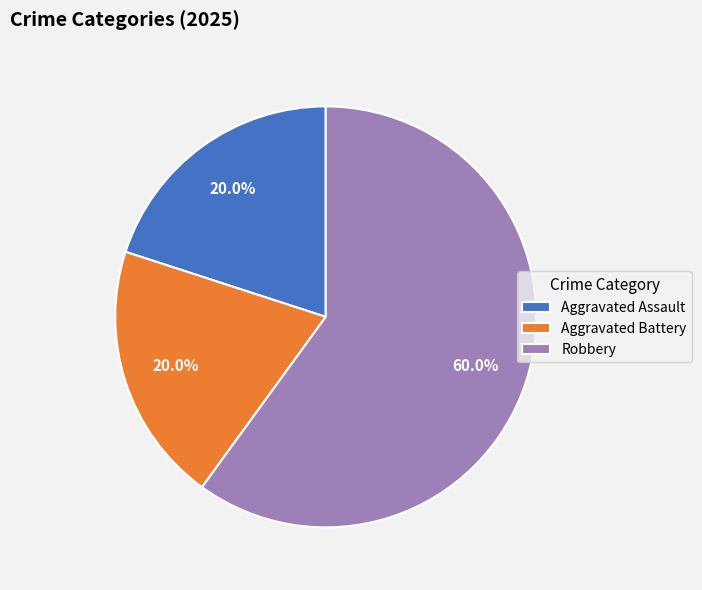

What is the ratio of the value at Aggravated Assault to the value at Aggravated Battery?

1.0